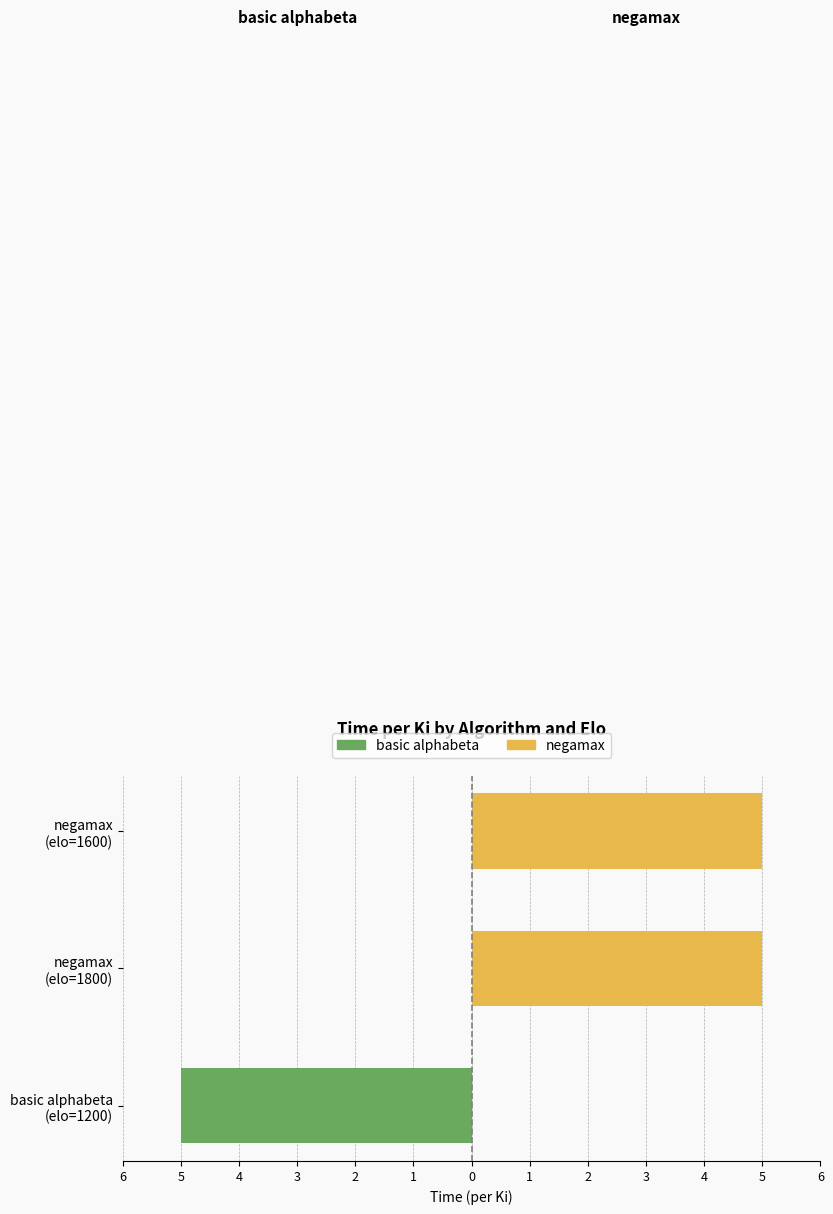

Does the chart contain any negative values?

Yes